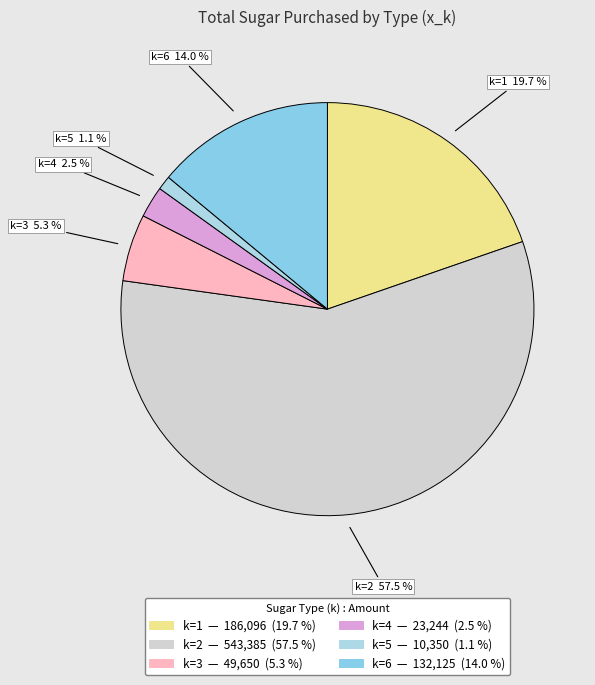

How many slices are in this pie chart?

6